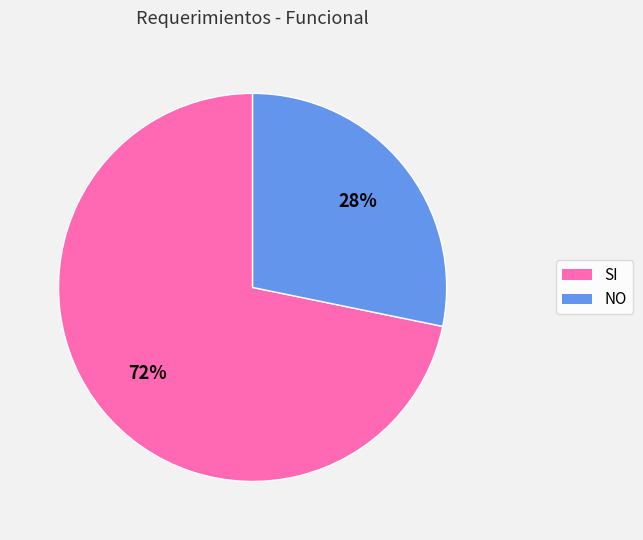

Rank the categories by value from lowest to highest.

NO, SI